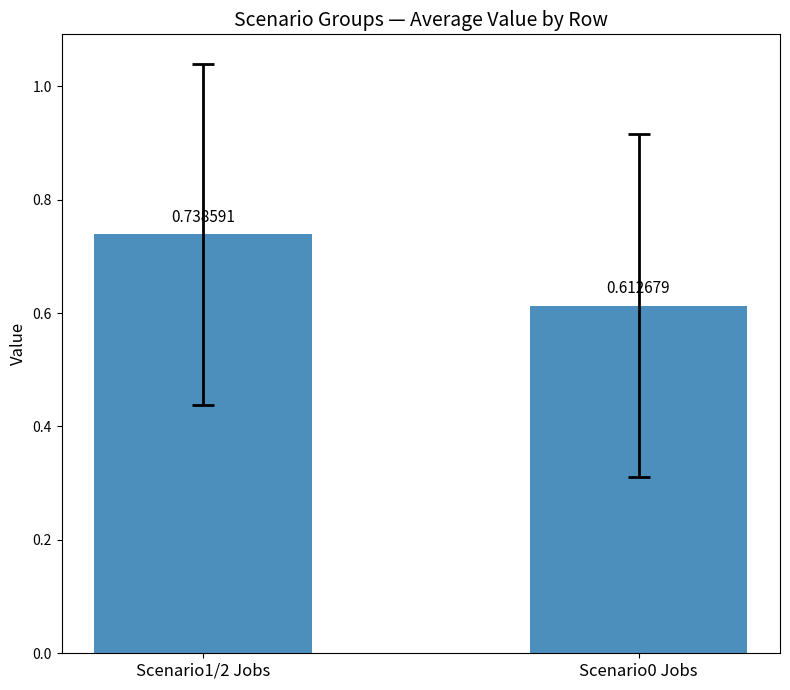

What is the label of the 1st bar from the left?

Scenario1/2 Jobs